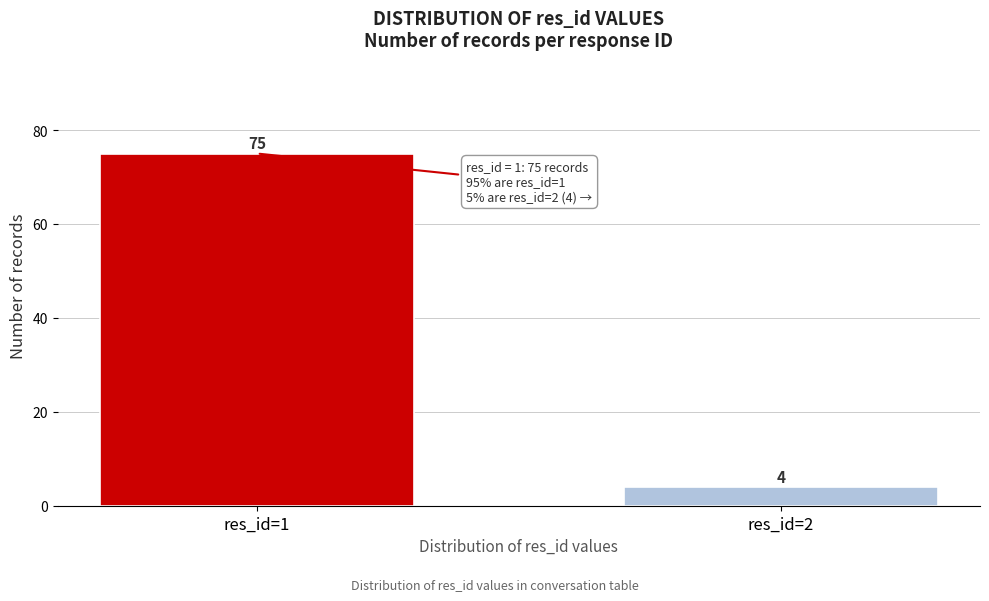

Reading right to left, transcribe all the data shown in this chart.

res_id=2=4	res_id=1=75